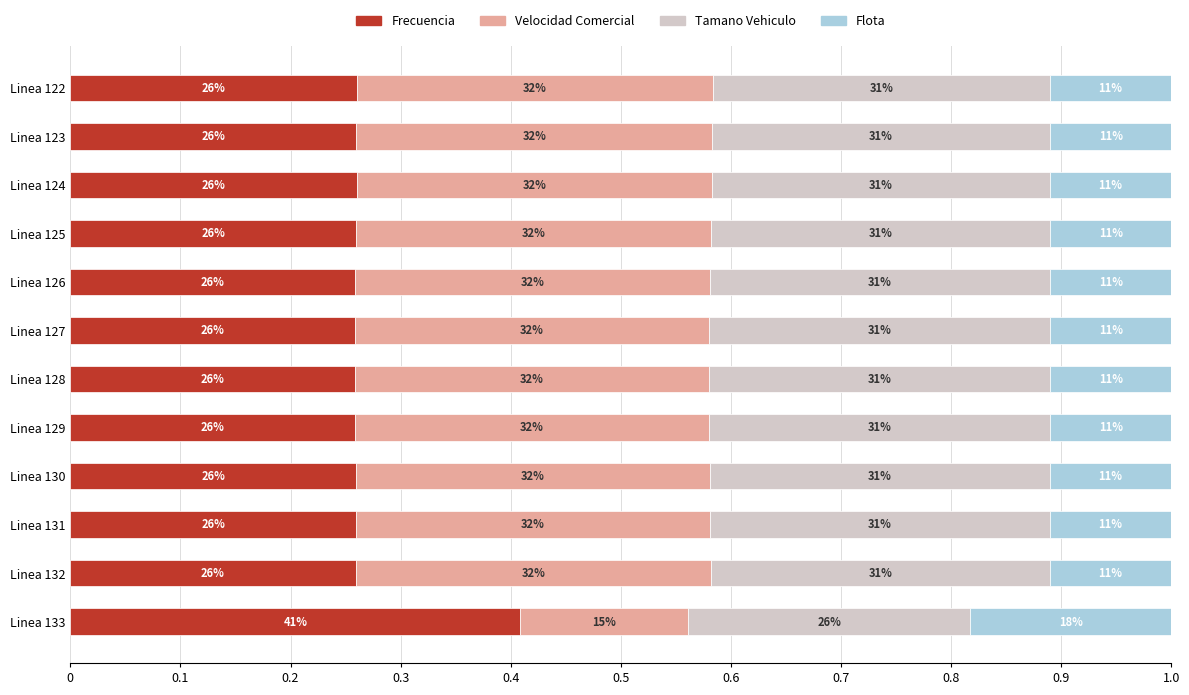

What are all the series names shown in the legend?

Frecuencia, Velocidad Comercial, Tamano Vehiculo, Flota